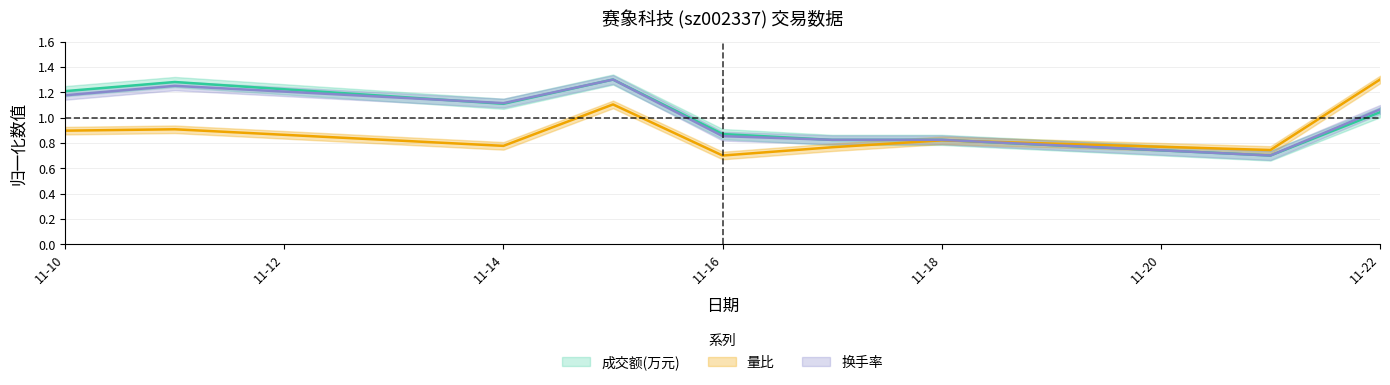

How many times do 成交额(万元) and 换手率 cross each other?

2